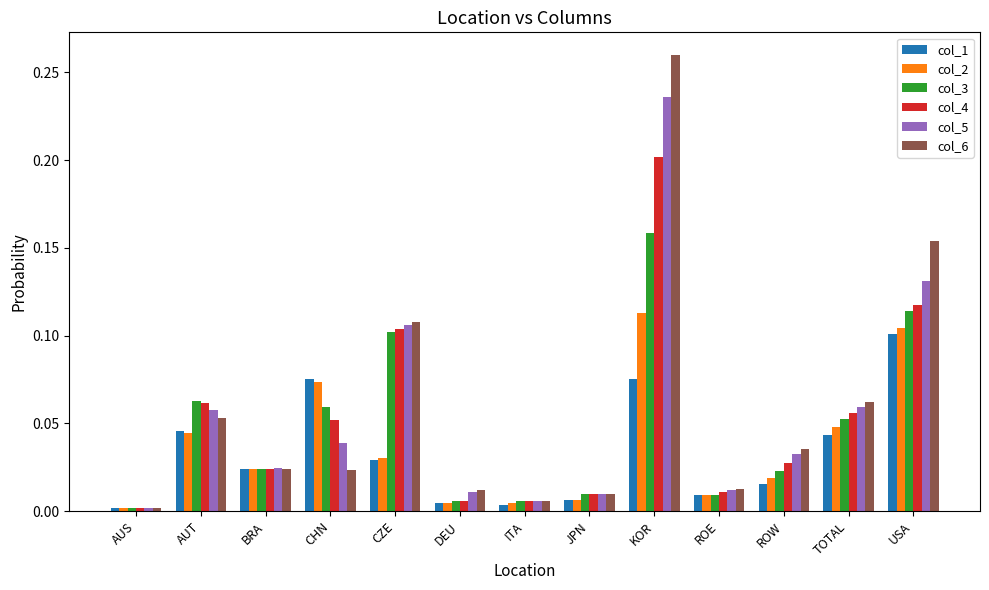

List the series in order of their peak value, highest first.

col_6, col_5, col_4, col_3, col_2, col_1